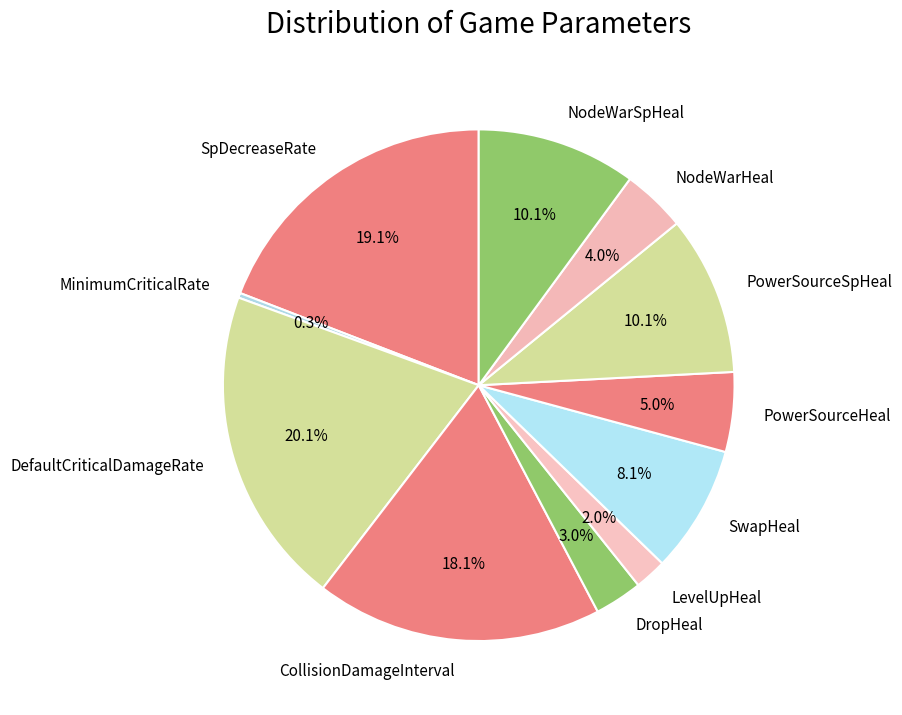

To the nearest percent, what is the difference between the largest and smallest slice percentages?

20%